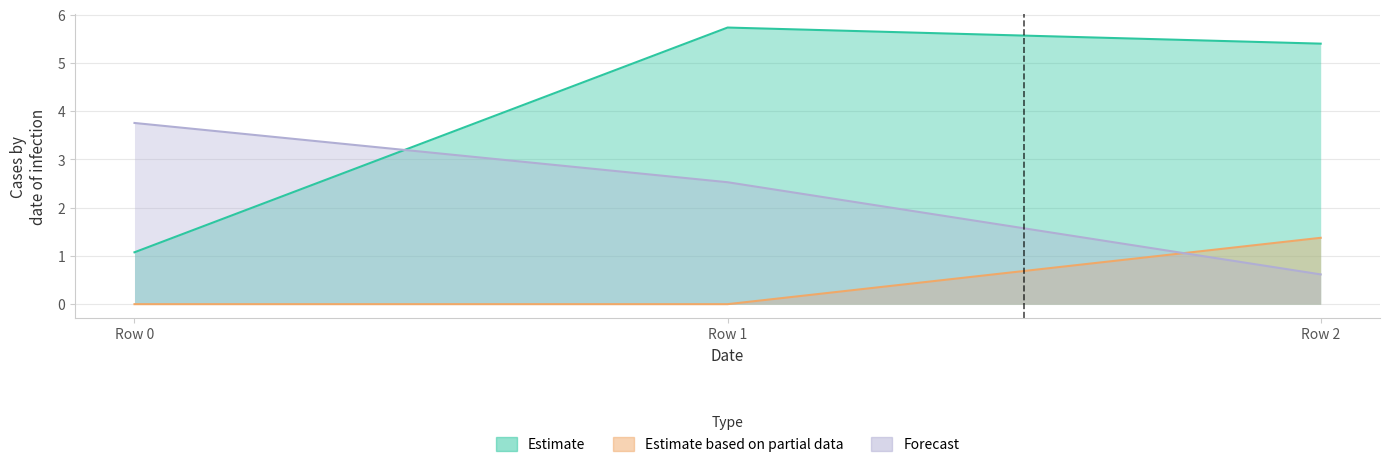

What is the sum of the col_0 values at Row 1 and Row 0?

6.3